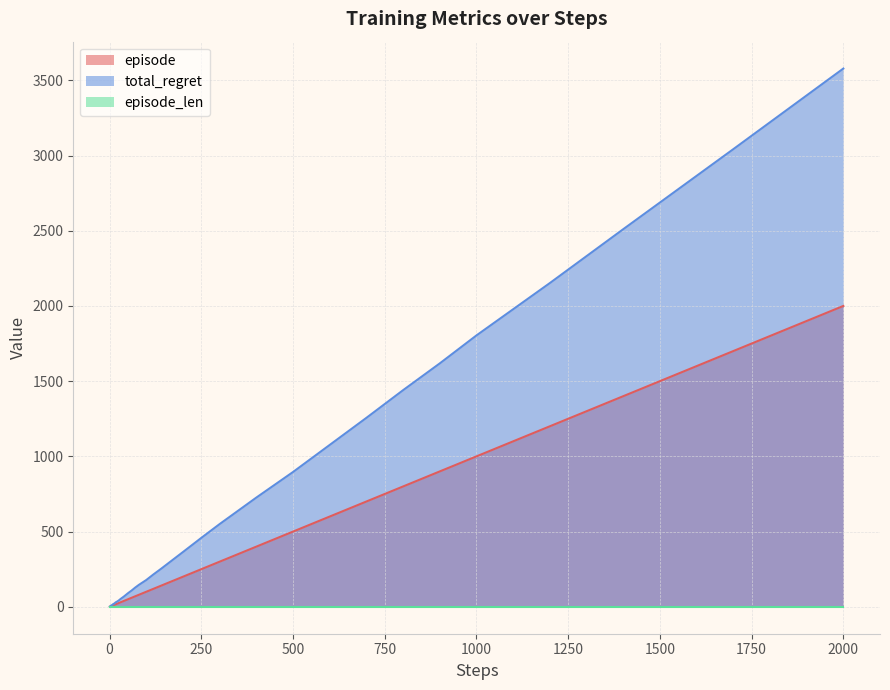

The episode series shows 10 at 1000. True or false?

False